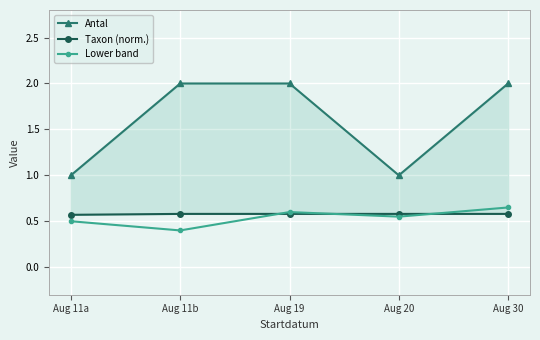

List the labels in order of Antal value, largest first.

Aug 11b, Aug 19, Aug 30, Aug 11a, Aug 20